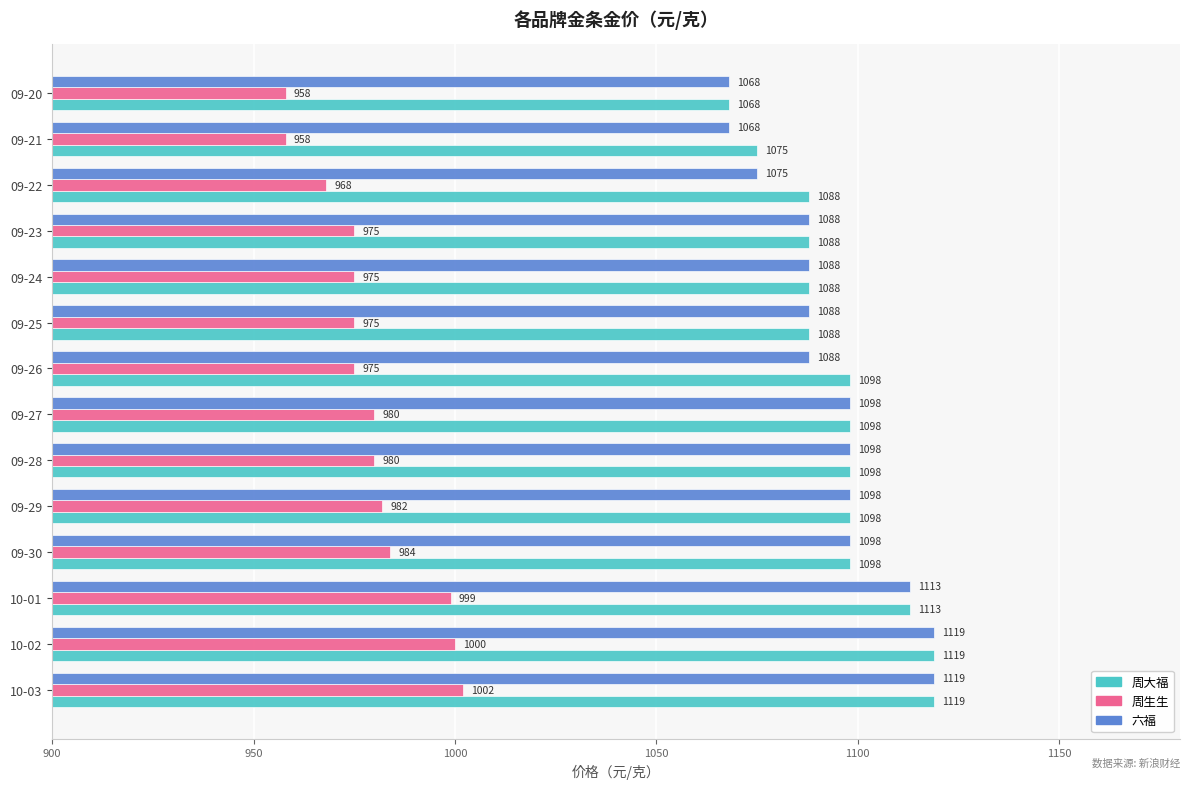

How many 周大福 values are between 1088 and 1098?

9